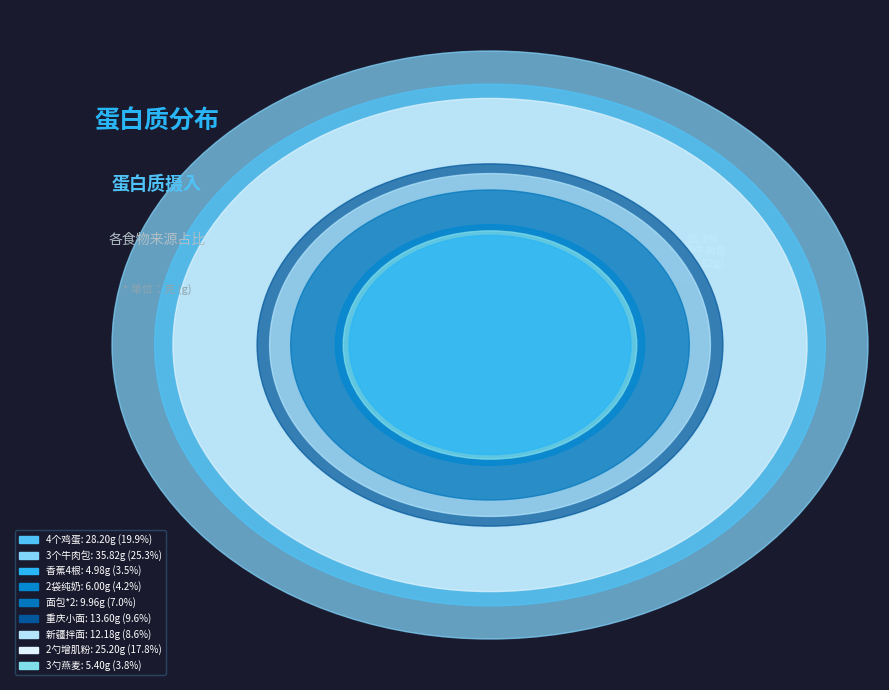

The 面包*2 slice represents 7% of the pie. True or false?

True